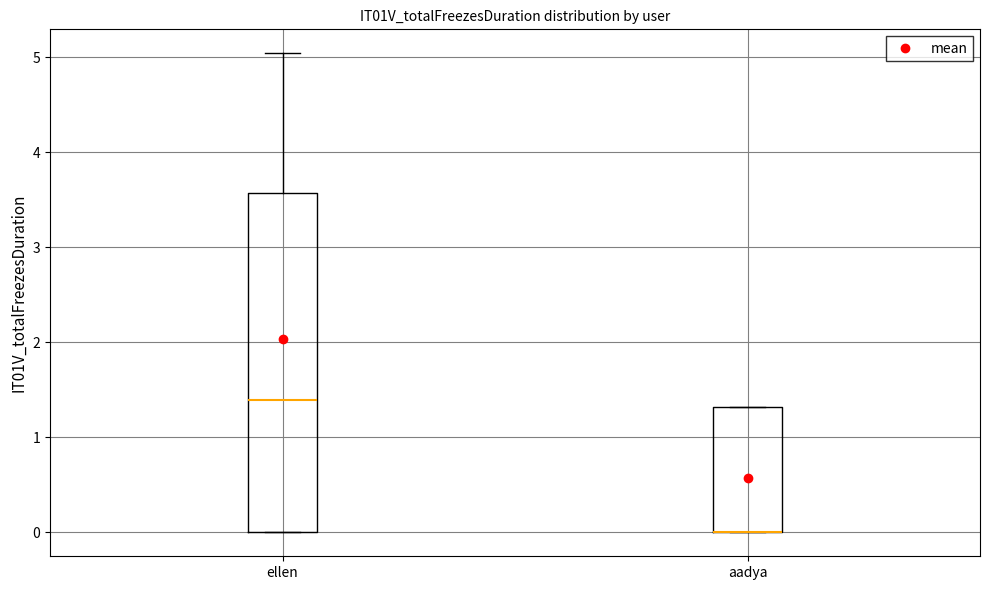

Where is the upper edge of the box for ellen on the y-axis? The values are not printed on the chart, so give them approximately, as read against the axis.

3.6